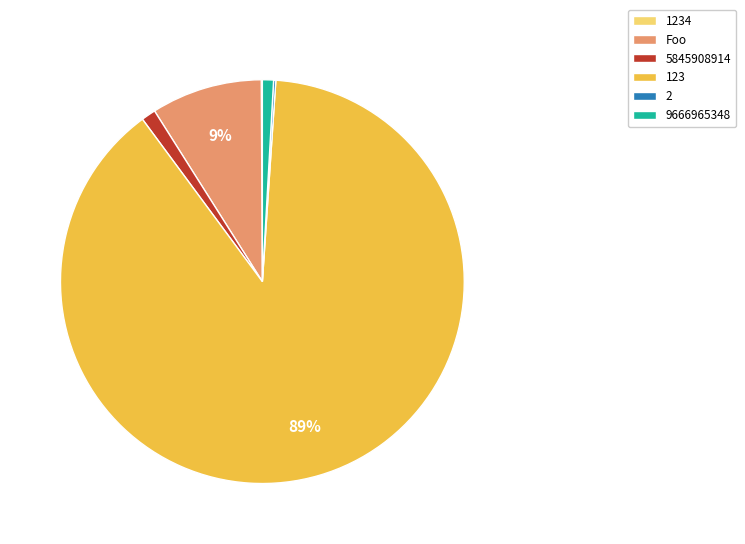

To the nearest percent, what is the difference between the largest and smallest slice percentages?

89%